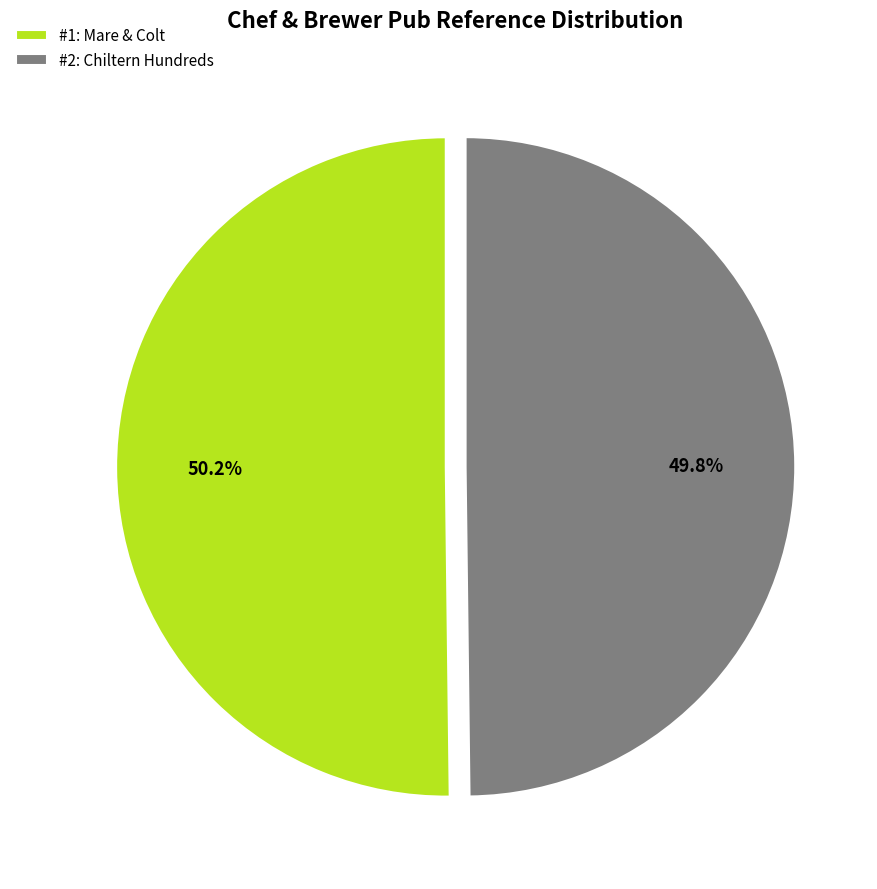

Approximately how many times larger is the value at #2: Chiltern Hundreds compared to #1: Mare & Colt?

1.0